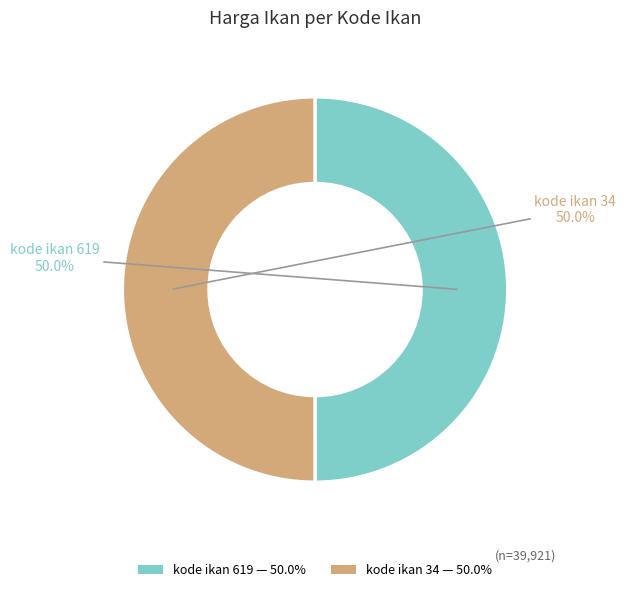

Combined, do kode ikan 619 — 50.0% and kode ikan 34 — 50.0% account for over 50%?

Yes